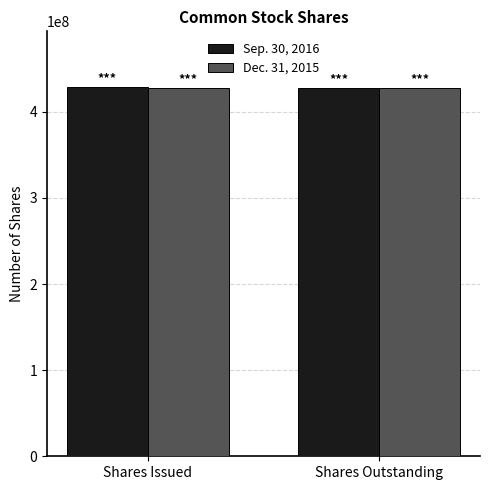

What are all the series names shown in the legend?

Sep. 30, 2016, Dec. 31, 2015